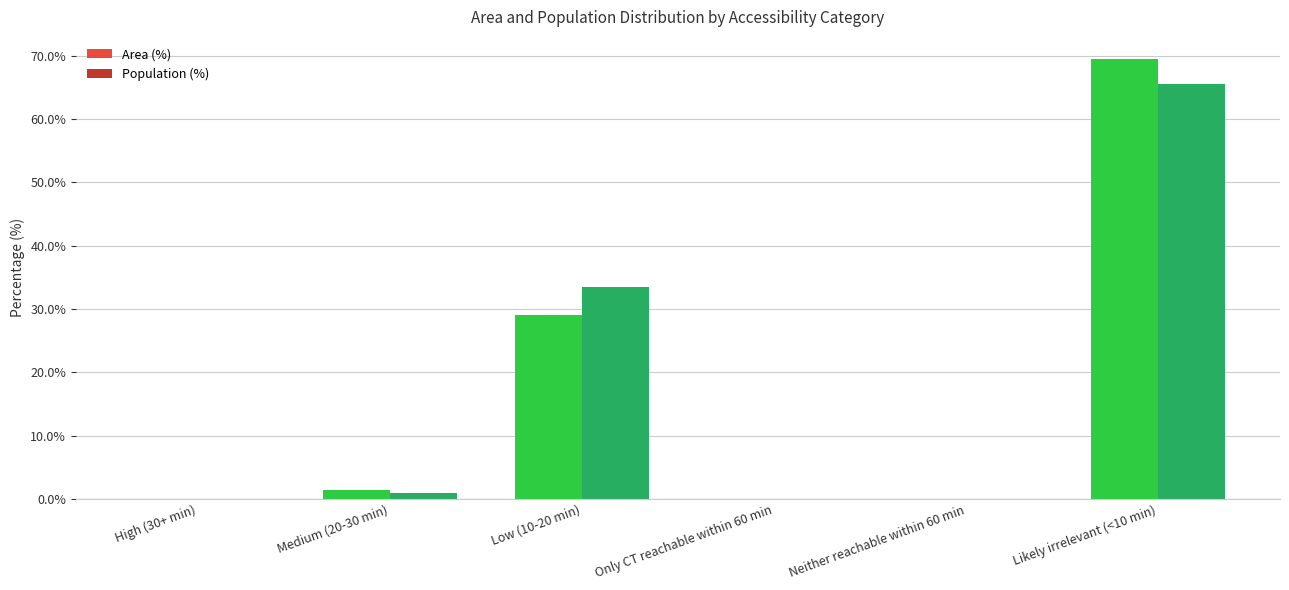

Count the number of categories in the chart.

6